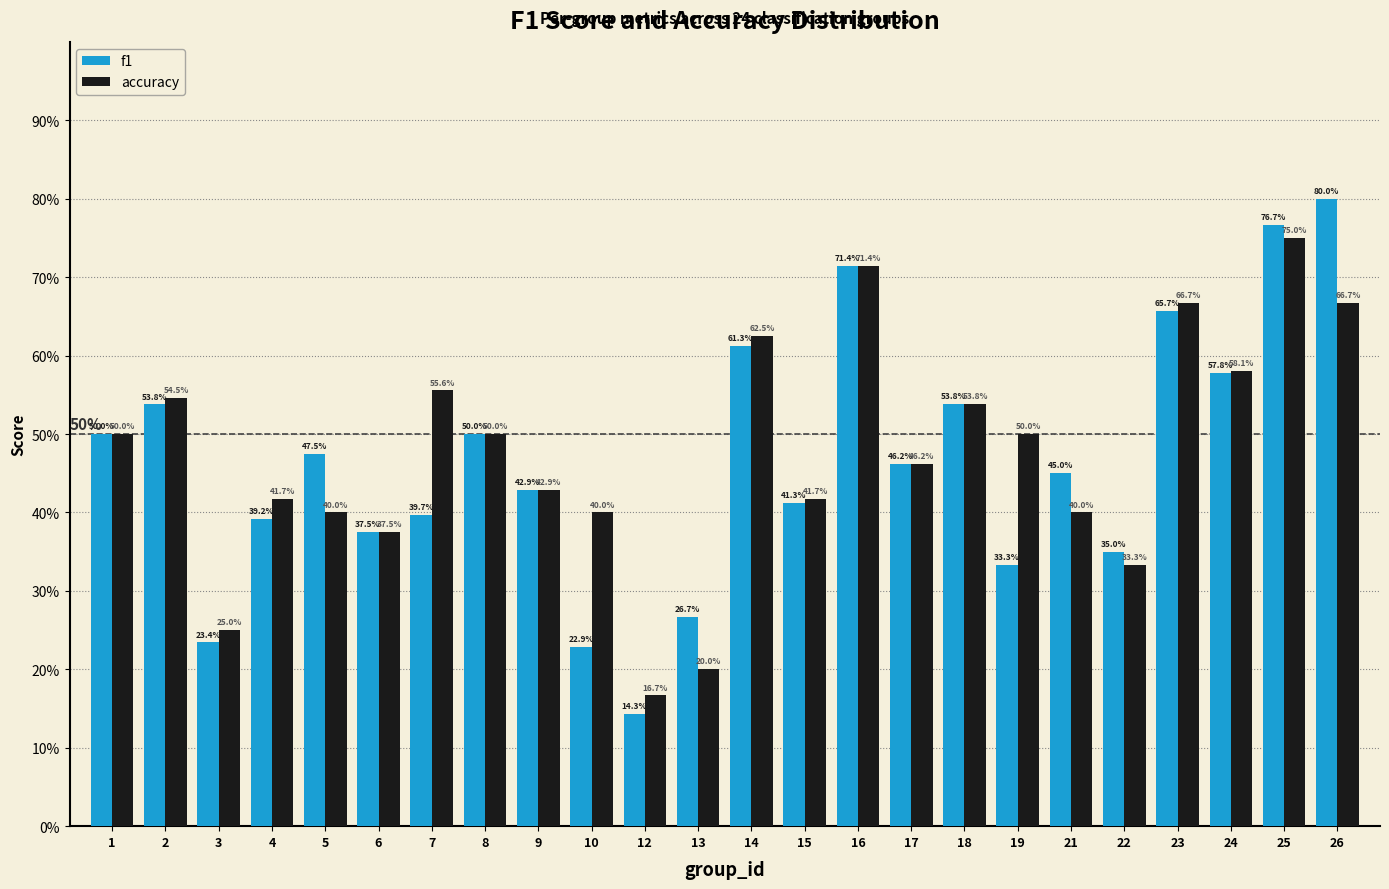

Does the chart contain any negative values?

No